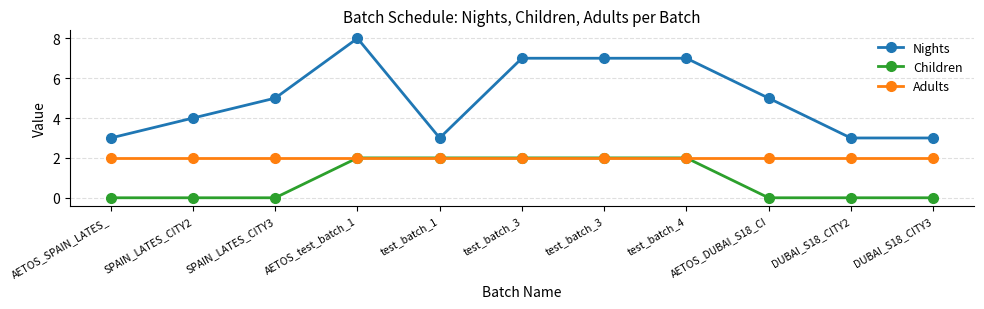

What are all the series names shown in the legend?

Nights, Children, Adults